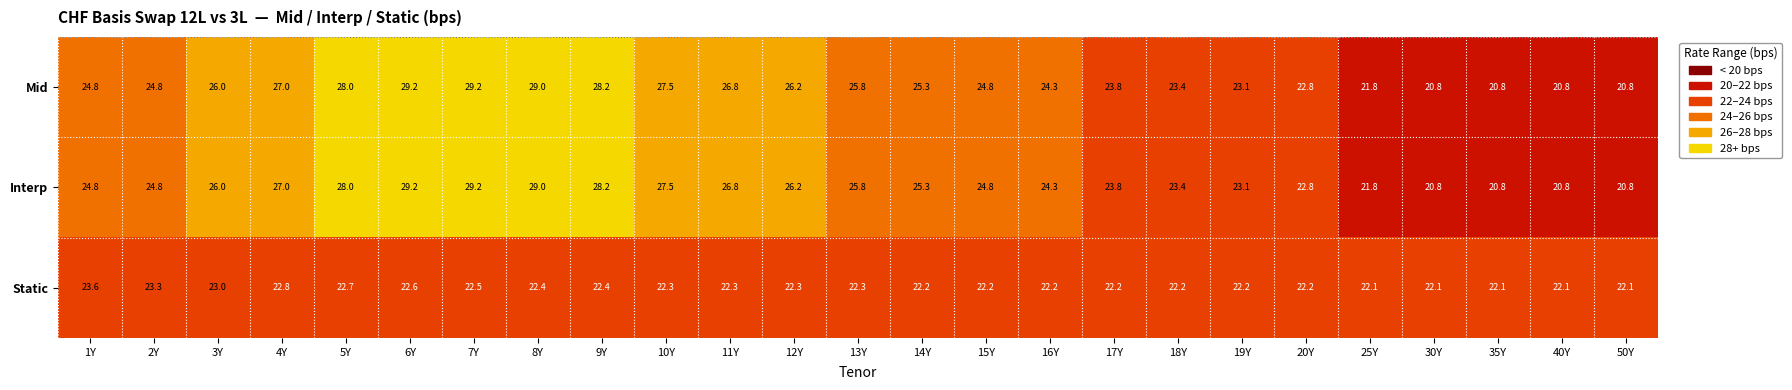

What is the highest value of the Interp series?

29.2